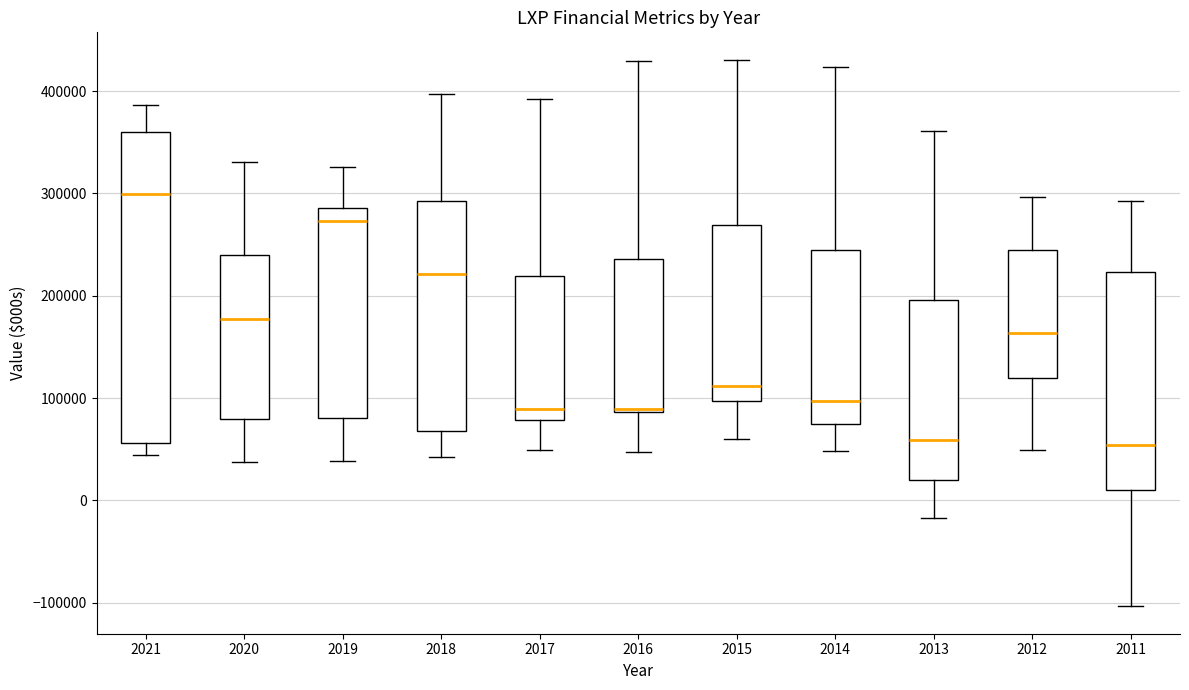

Comparing the boxes themselves (not the whiskers), which one is the tallest?

2021